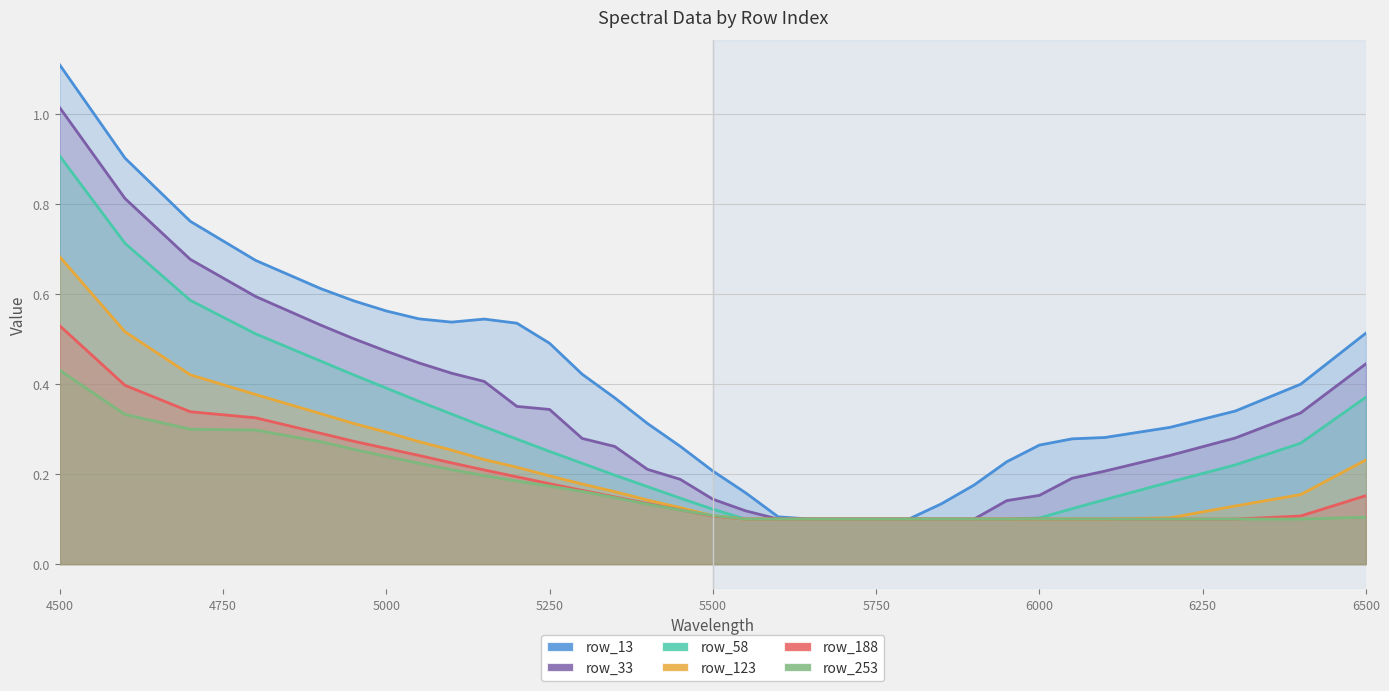

Count the number of categories in the chart.

33